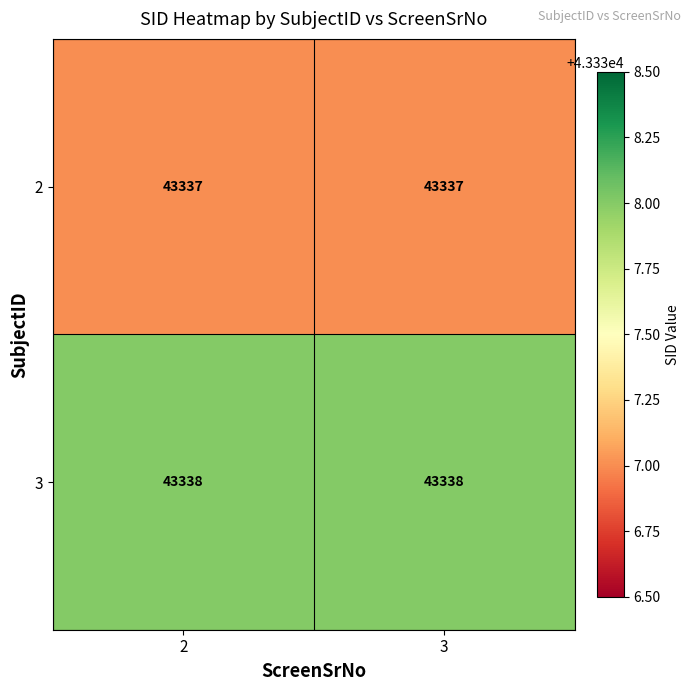

The value of 2 at 3 is 58516. True or false?

False